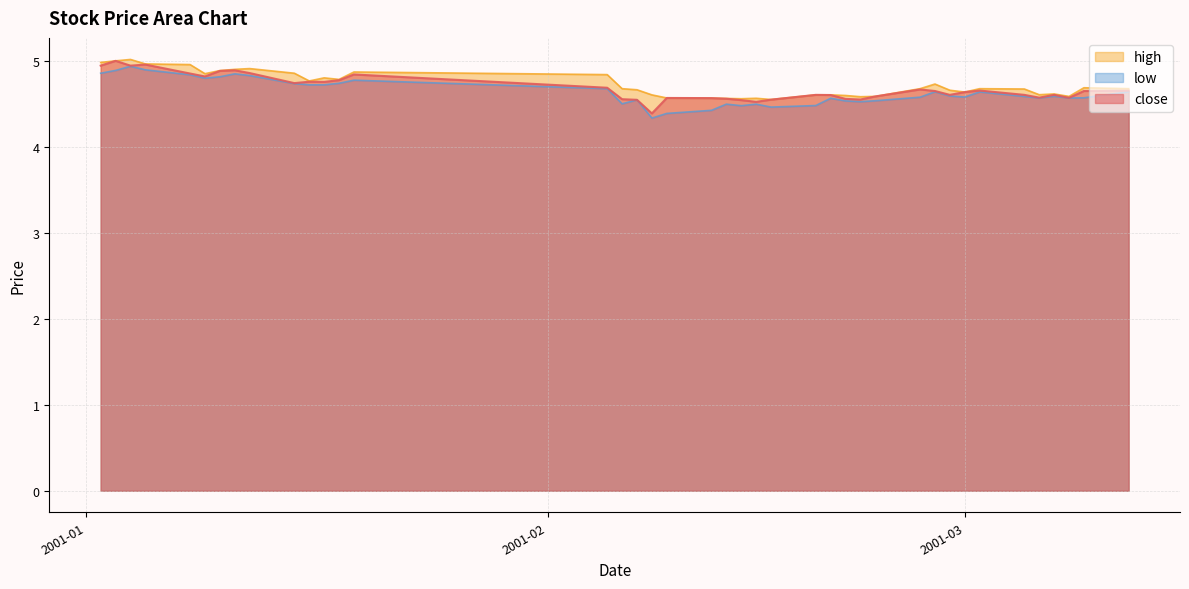

Does the chart display data point markers on the line(s)?

No